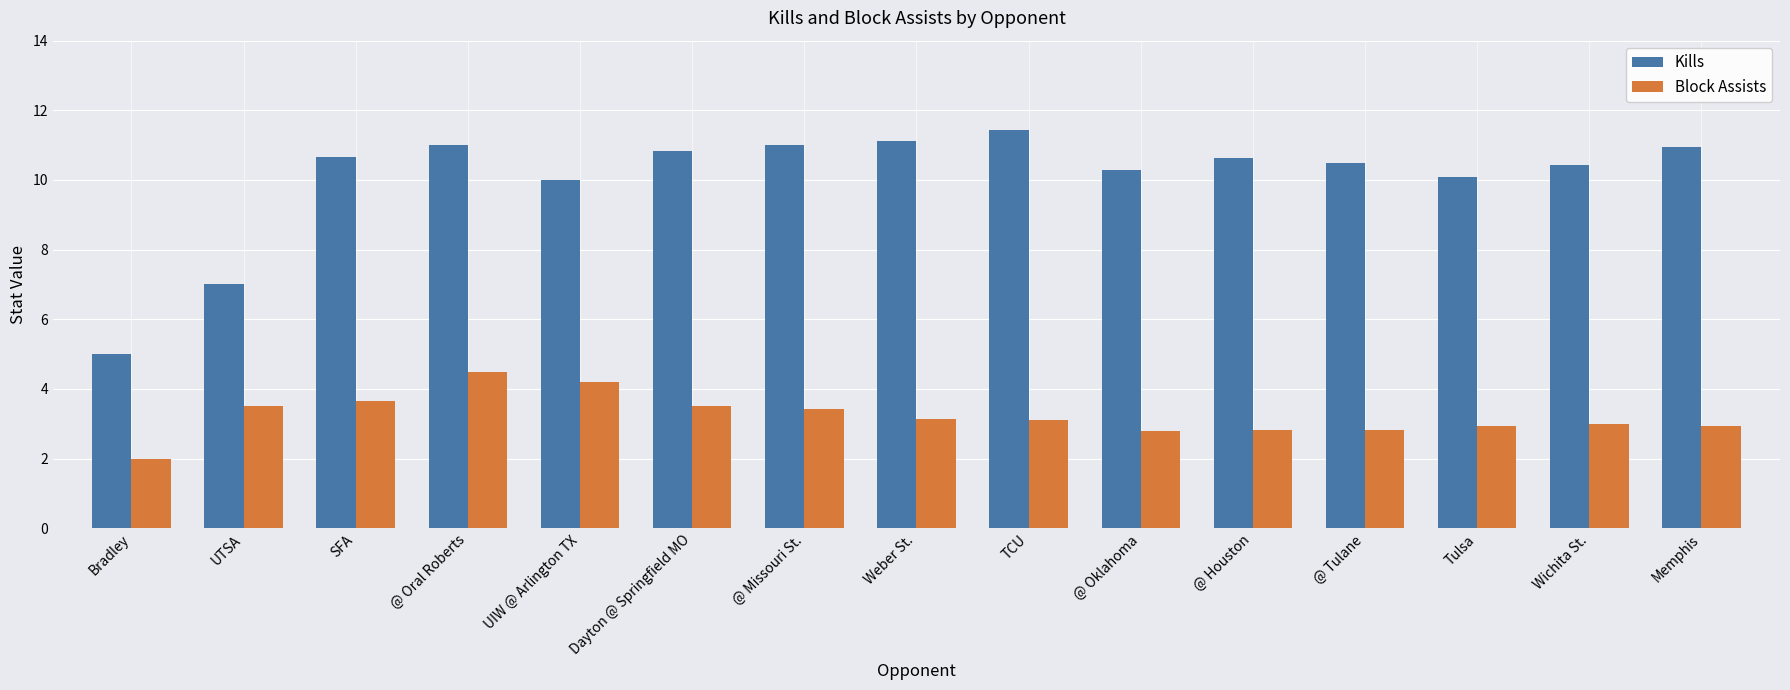

What is the label of the 9th bar from the right?

@ Missouri St.